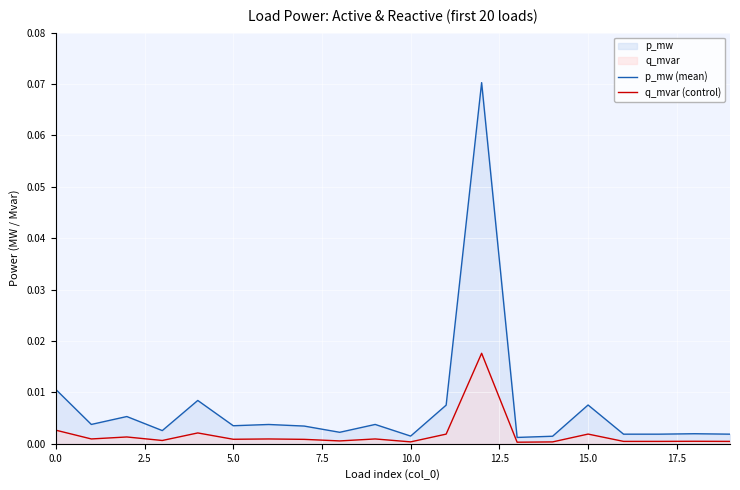

Where is q_mvar (control) nearest to the value 0?

13